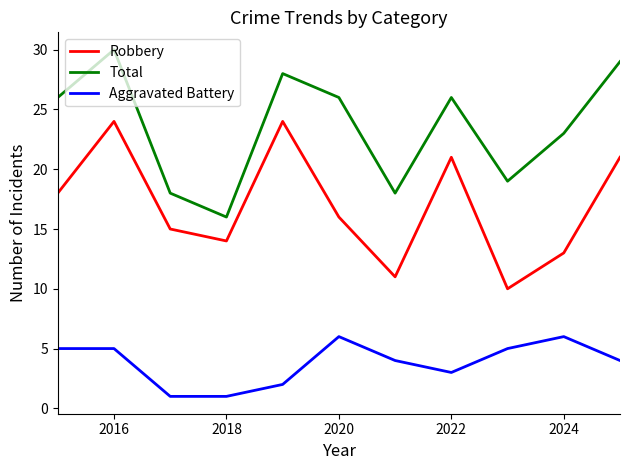

What is the highest value of the Robbery series?

24